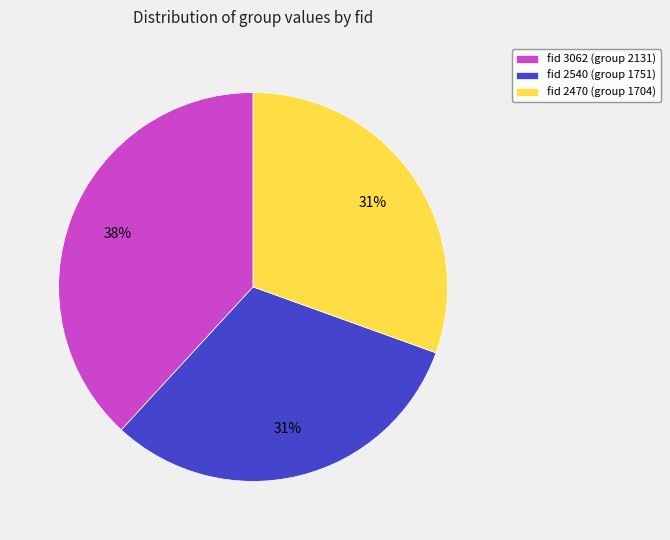

Is there a majority slice in this chart?

No